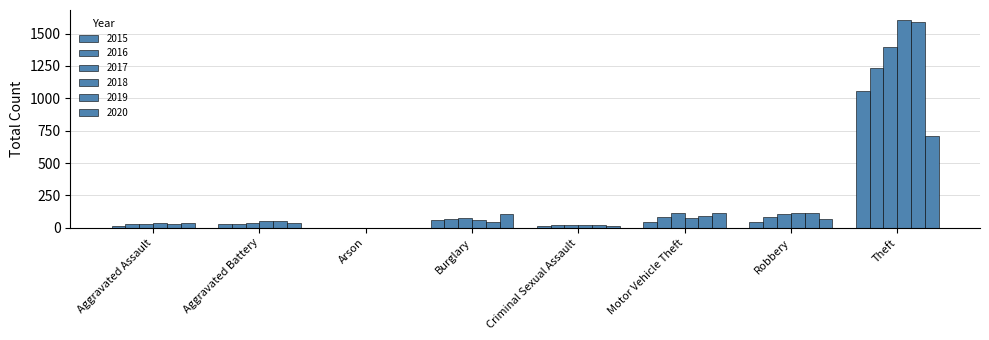

Where does the 2015 series first go above 43?

Burglary